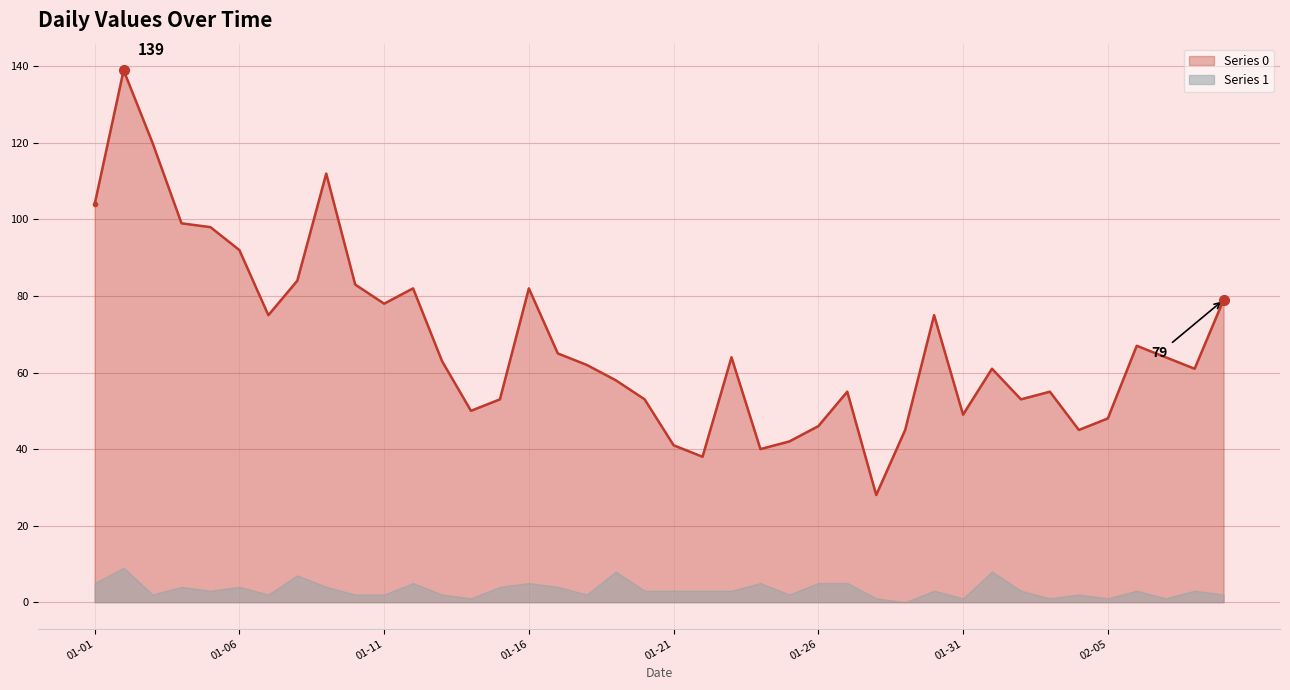

True or false: the data shows 38 at 2023-01-22.

True